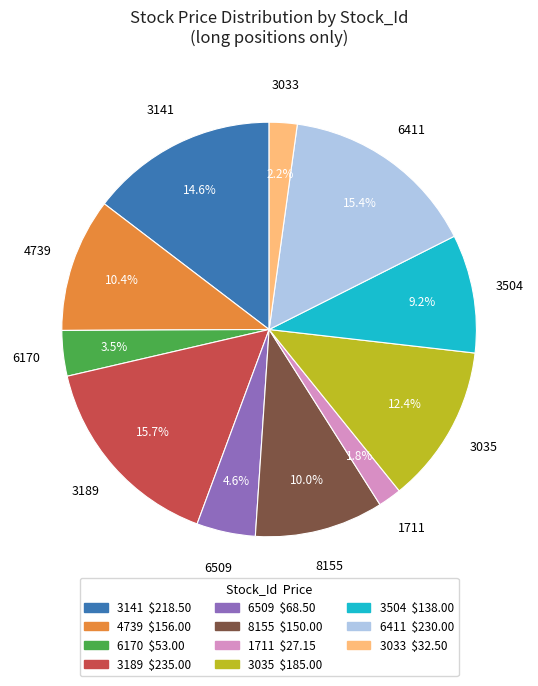

The 3141 slice represents 1% of the pie. True or false?

False